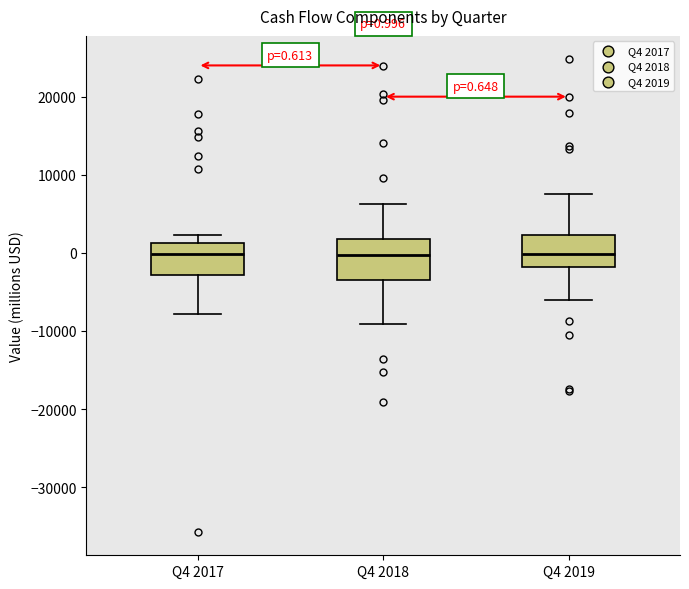

Which box is the tallest, from its lower edge to its upper edge?

Q4 2018